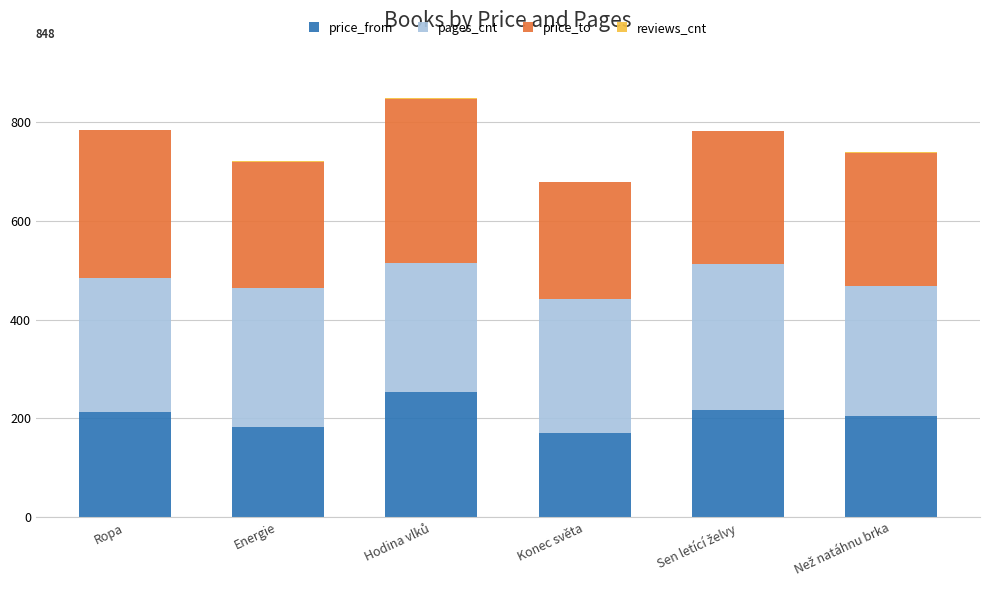

Does the chart contain stacked bars?

Yes